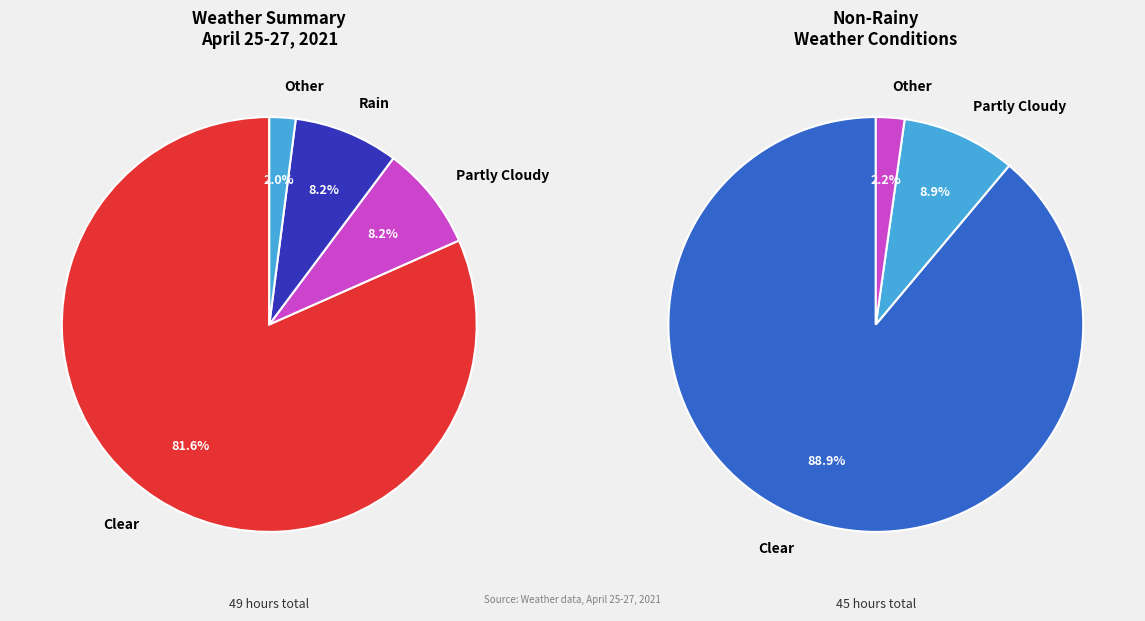

Rank the categories by value from highest to lowest.

Clear, Partly Cloudy, Rain, Other